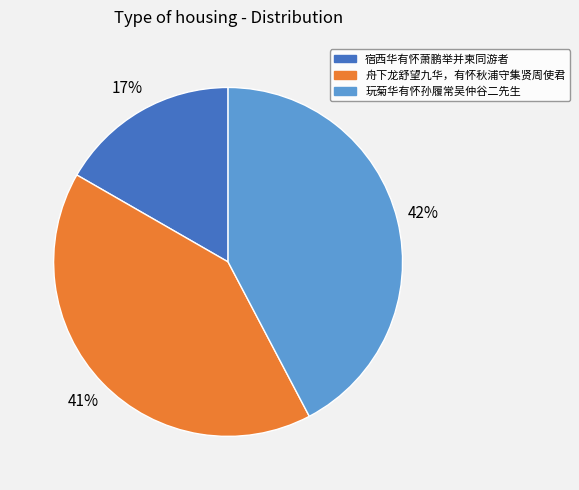

Do 舟下龙舒望九华，有怀秋浦守集贤周使君 and 宿西华有怀萧鹏举并柬同游者 together represent more than half of the pie?

Yes